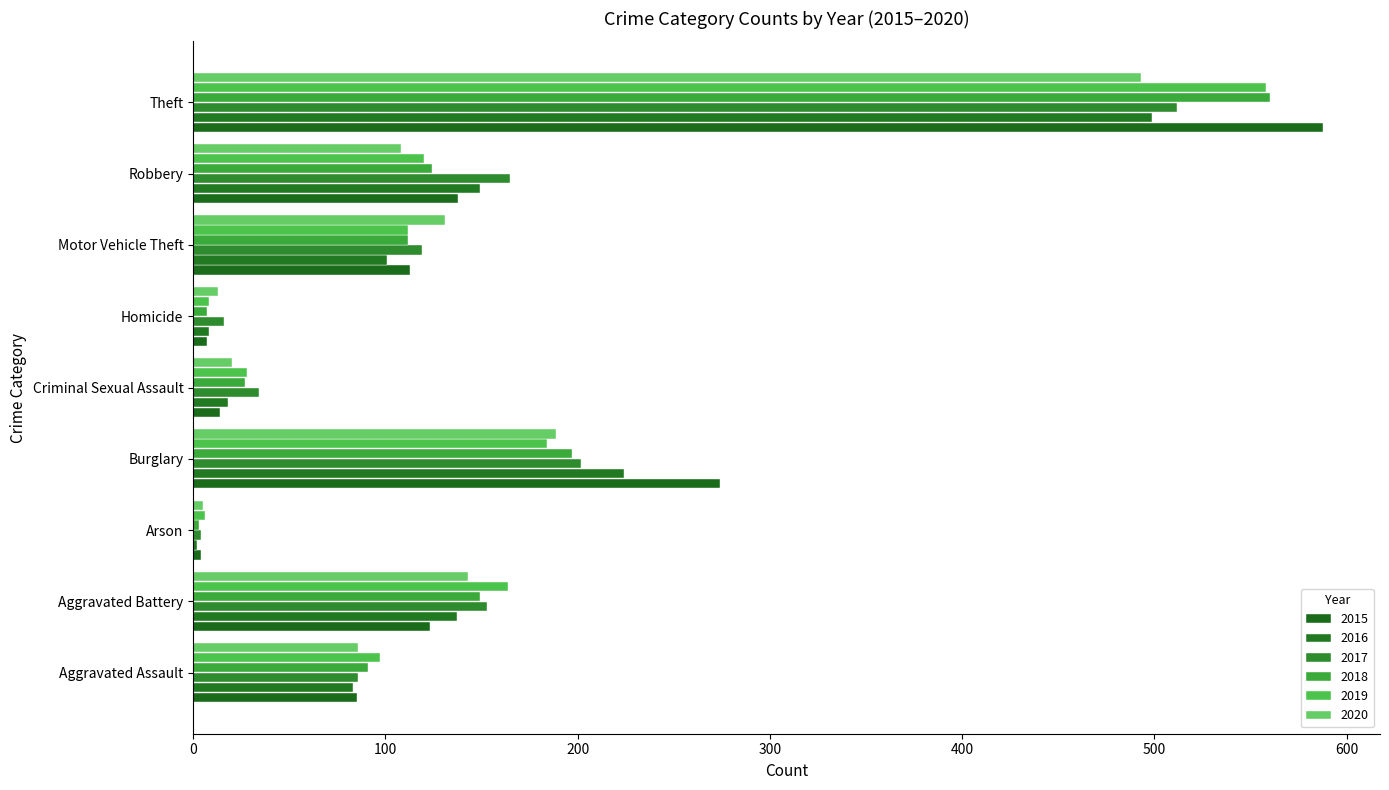

How many values in the 2019 series are below 112?

4